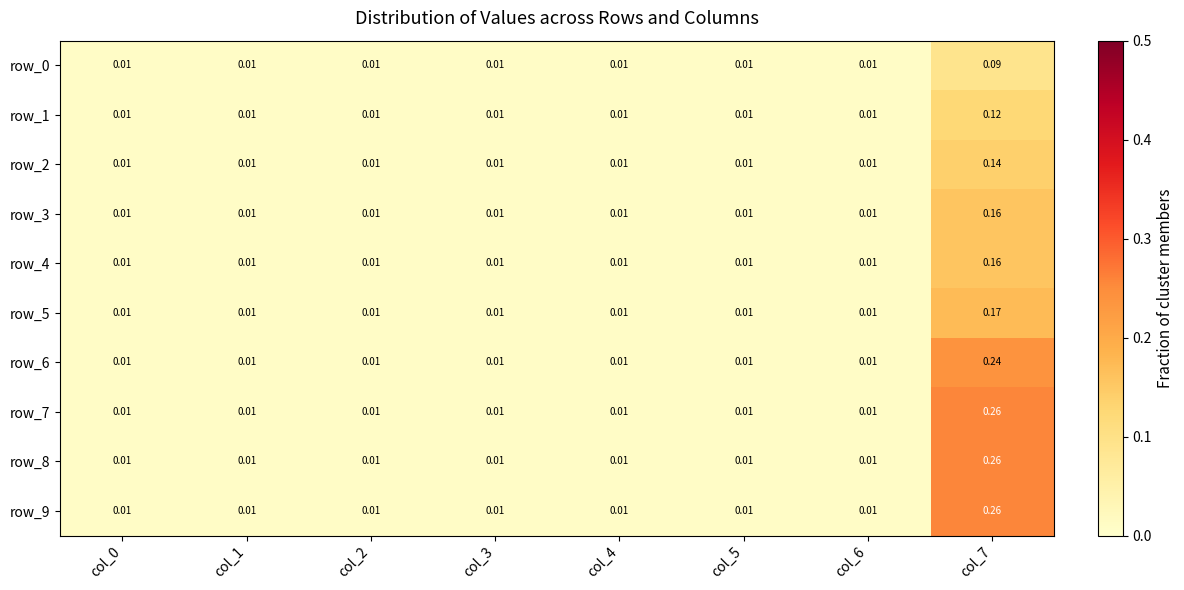

Reading left to right, what are all the values shown in this chart?

row_0: 0.0	0.0	0.0	0.0	0.0	0.0	0.0	0.1
row_1: 0.0	0.0	0.0	0.0	0.0	0.0	0.0	0.1
row_2: 0.0	0.0	0.0	0.0	0.0	0.0	0.0	0.1
row_3: 0.0	0.0	0.0	0.0	0.0	0.0	0.0	0.2
row_4: 0.0	0.0	0.0	0.0	0.0	0.0	0.0	0.2
row_5: 0.0	0.0	0.0	0.0	0.0	0.0	0.0	0.2
row_6: 0.0	0.0	0.0	0.0	0.0	0.0	0.0	0.2
row_7: 0.0	0.0	0.0	0.0	0.0	0.0	0.0	0.3
row_8: 0.0	0.0	0.0	0.0	0.0	0.0	0.0	0.3
row_9: 0.0	0.0	0.0	0.0	0.0	0.0	0.0	0.3